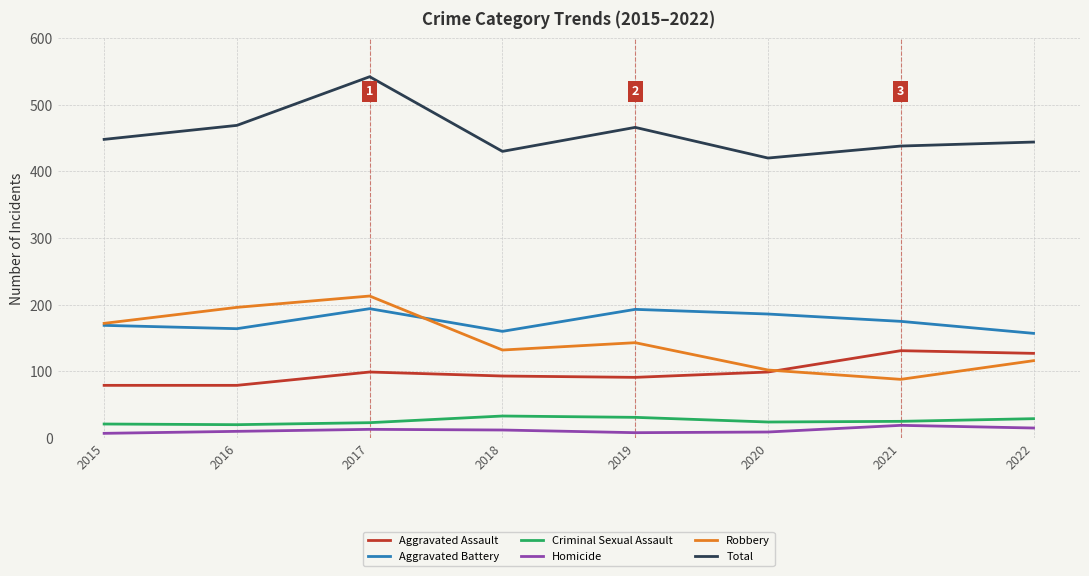

True or false: Criminal Sexual Assault and Aggravated Battery intersect in this chart.

False